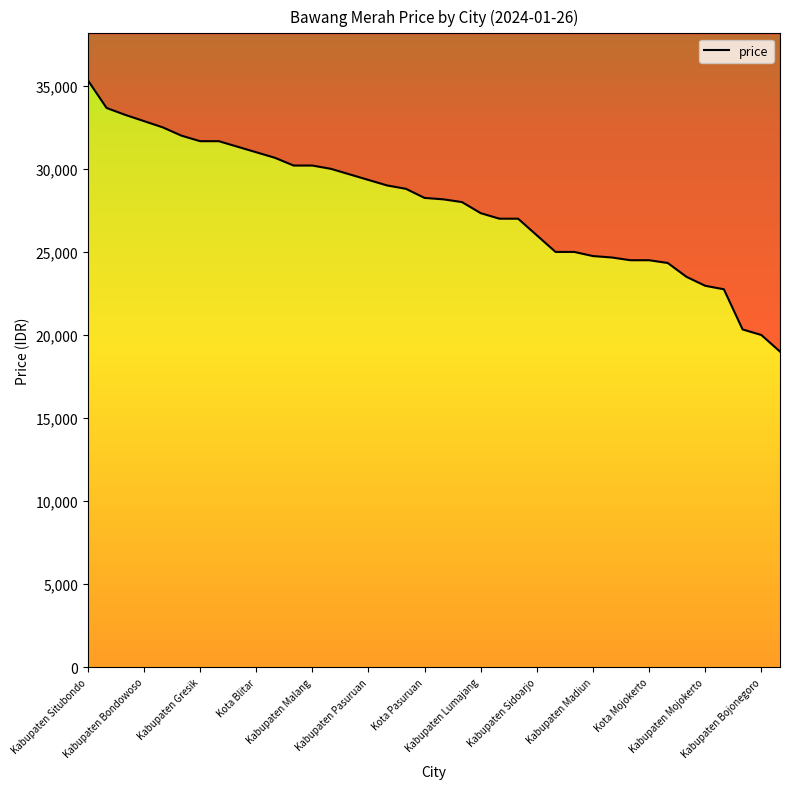

How many data points are above 28250?

18